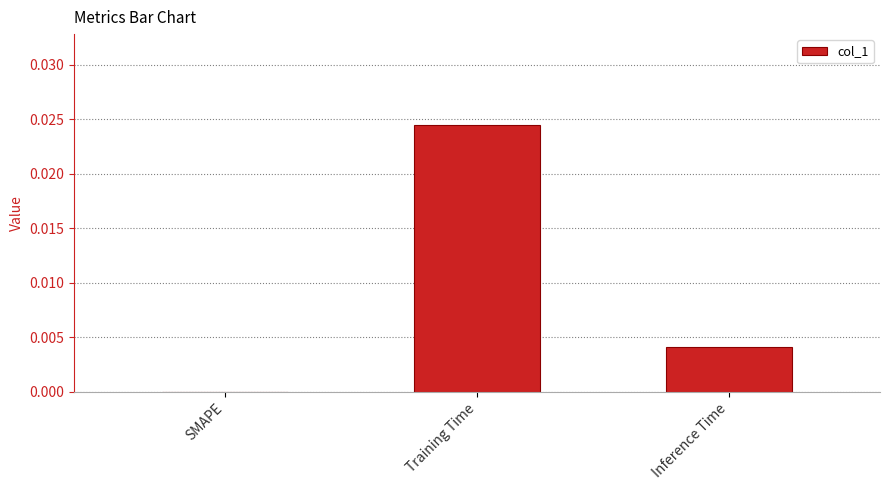

Which label corresponds to the largest value in the chart?

Training Time